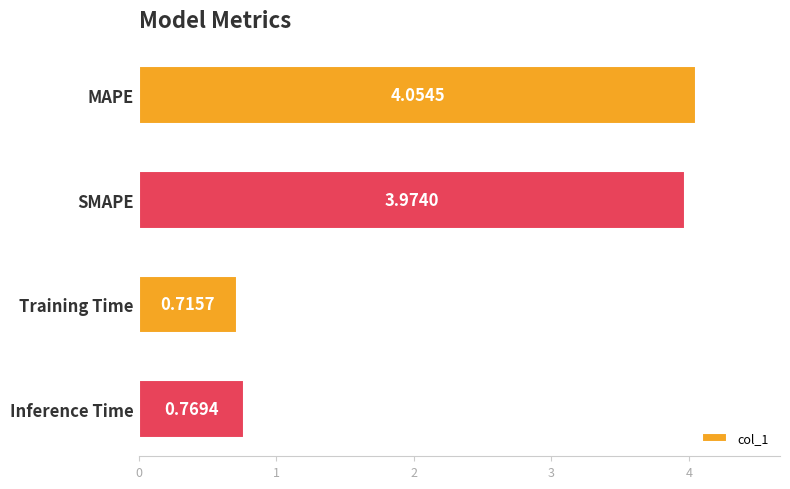

At which category does the chart reach its peak across all series?

MAPE